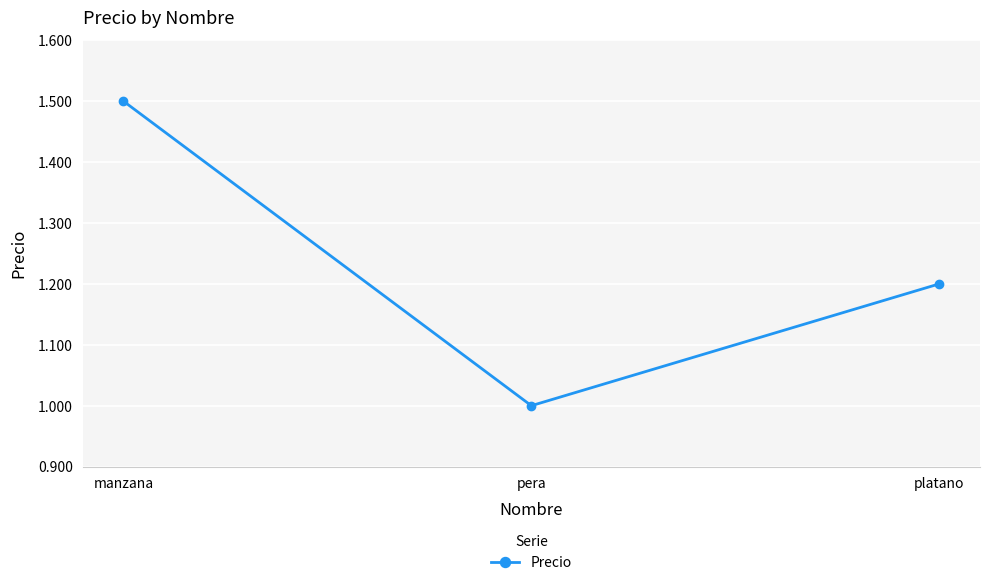

Reading left to right, list all the values displayed in this chart.

1.5	1.0	1.2